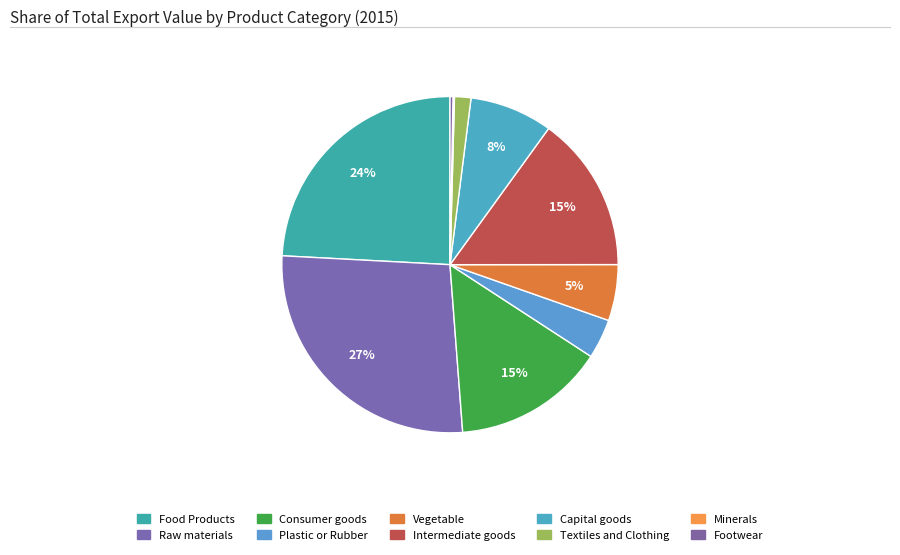

What is the ratio of the value at Consumer goods to the value at Food Products?

0.6